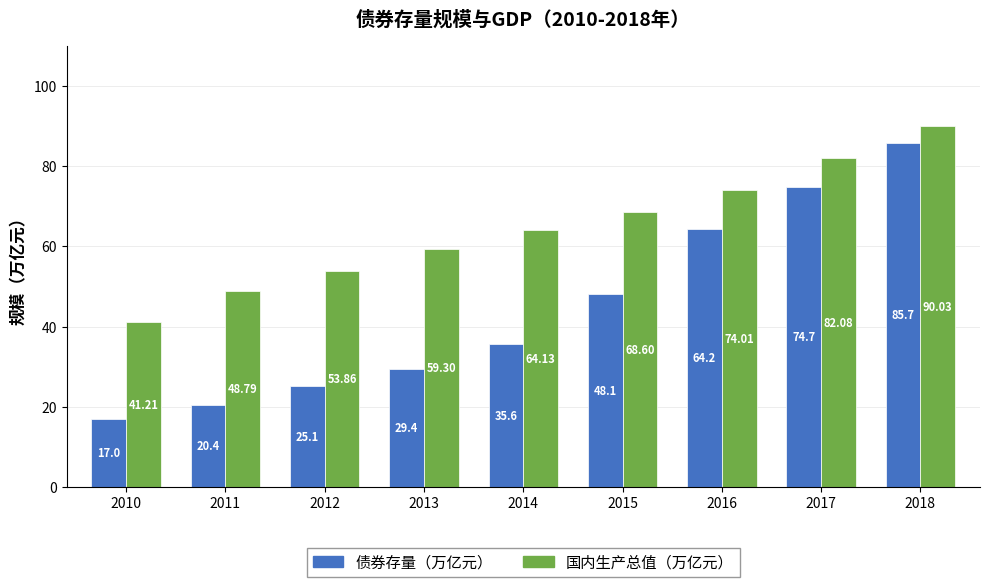

What is the average value of the 国内生产总值（万亿元） series?

64.7